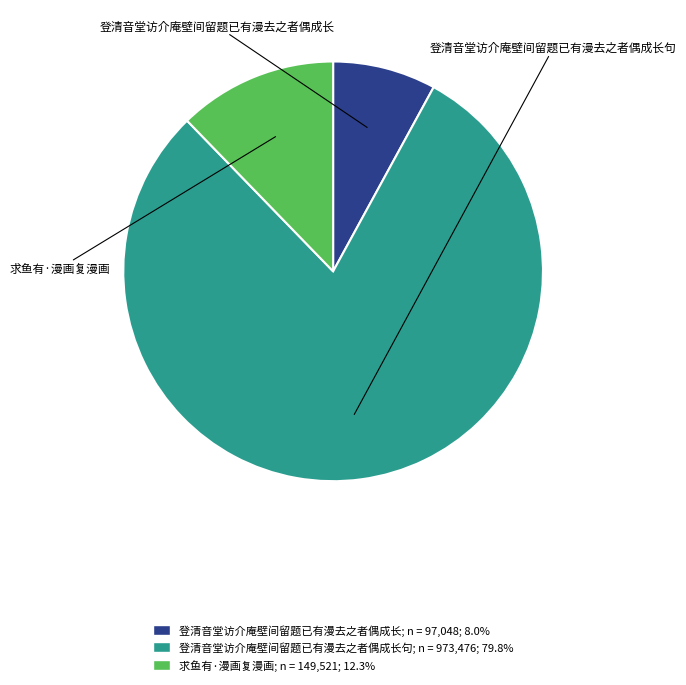

Is the sum of 登清音堂访介庵壁间留题已有漫去之者偶成长句; n = 973,476; 79.8% and 求鱼有·漫画复漫画; n = 149,521; 12.3% greater than half?

Yes